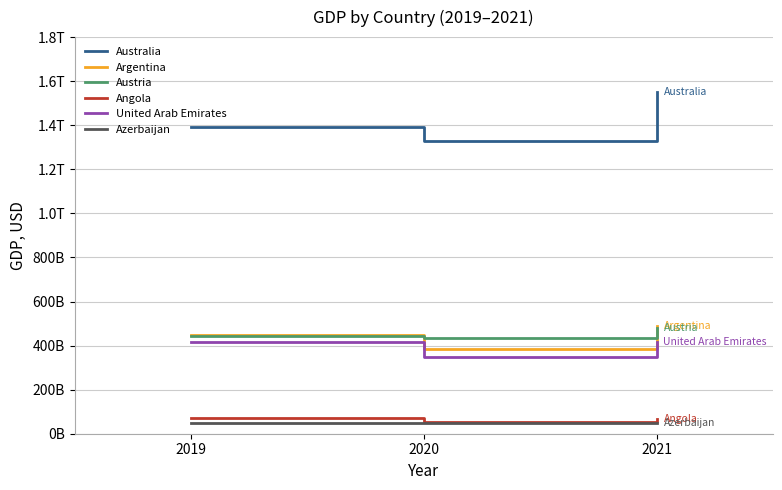

What is the value of the Austria point at the 3rd from the left?

480368403893.4